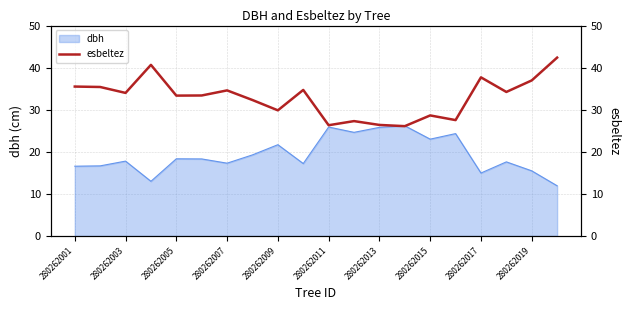

How many data points are less than 33?

8